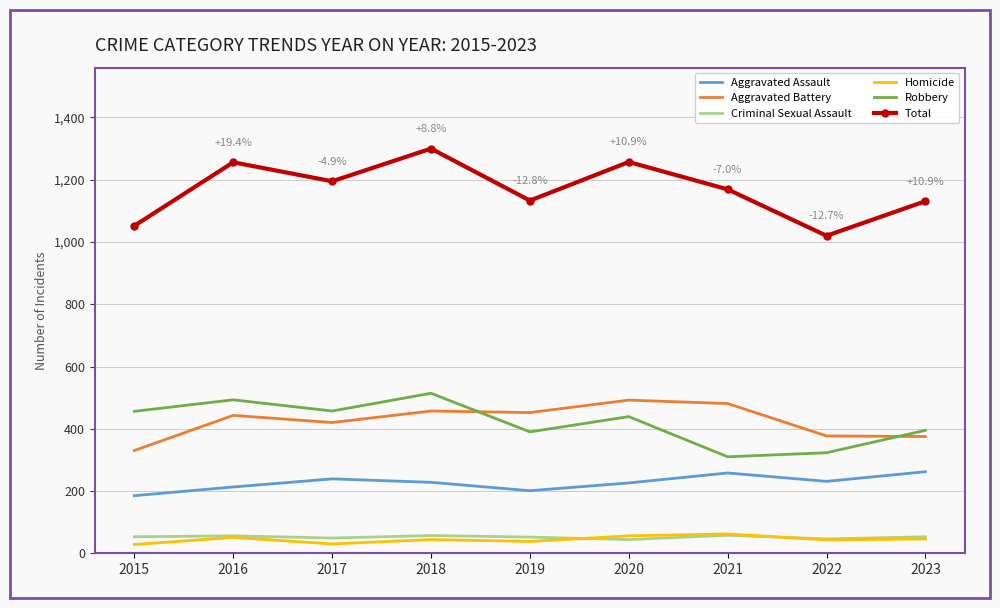

The value of Aggravated Assault at 2017 is 143. True or false?

False